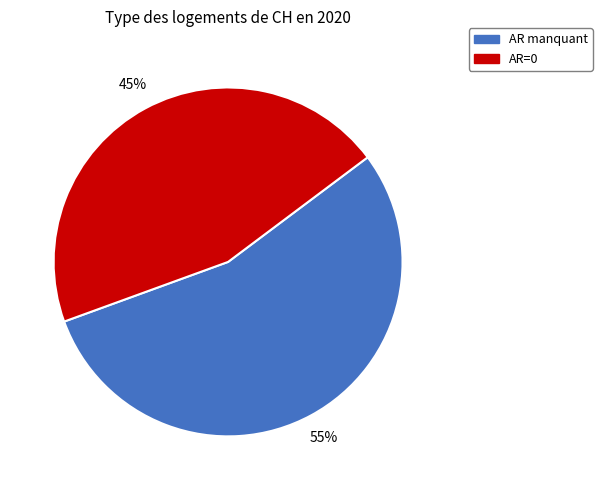

To the nearest percent, what percentage of the pie is AR manquant?

55%